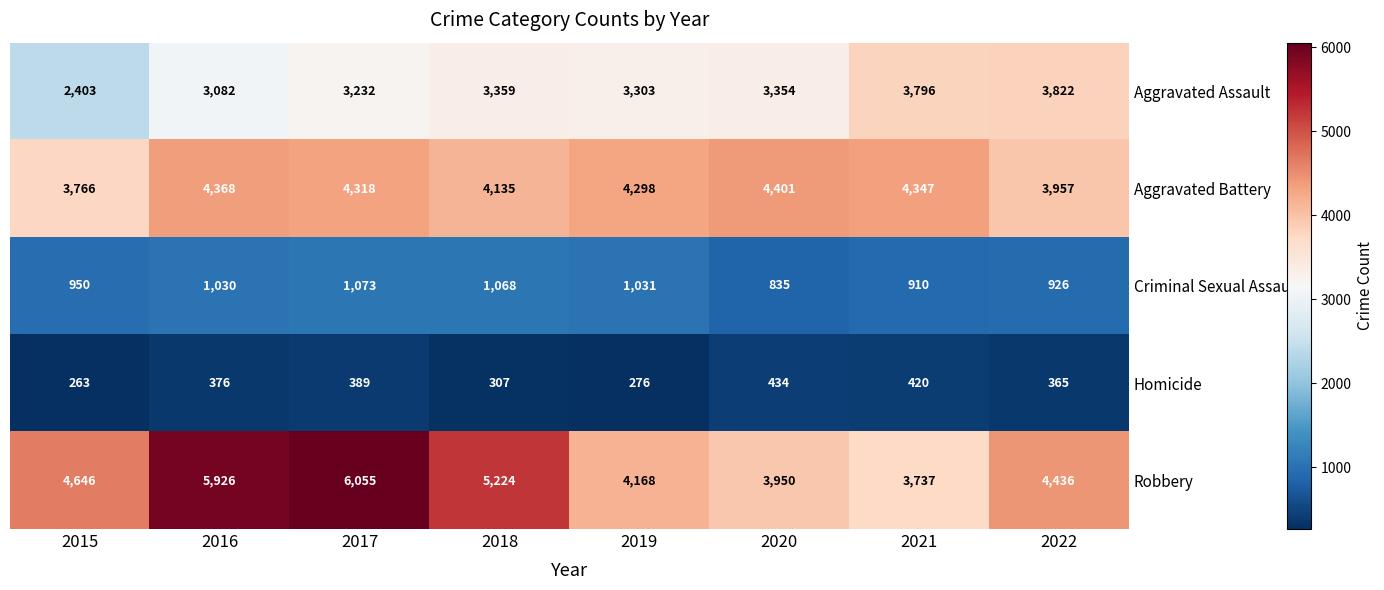

Which series has the largest total across all categories?

Robbery